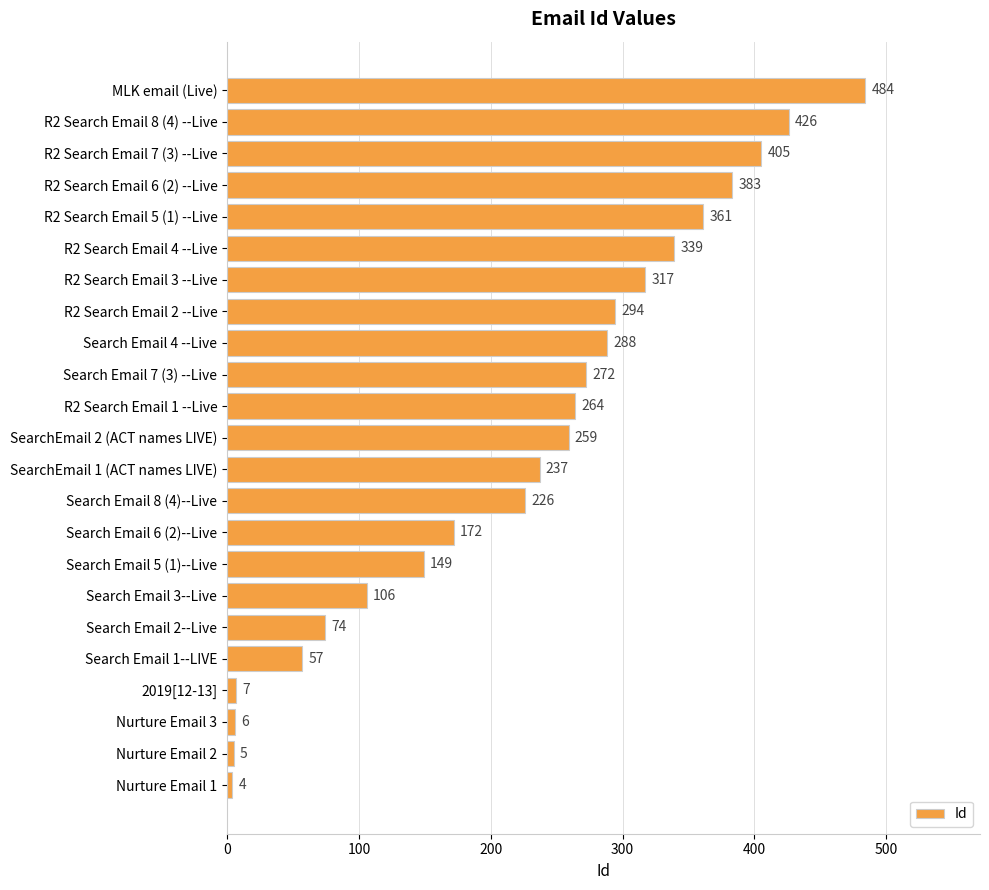

Is it true that the value at Search Email 5 (1)--Live is 82?

False